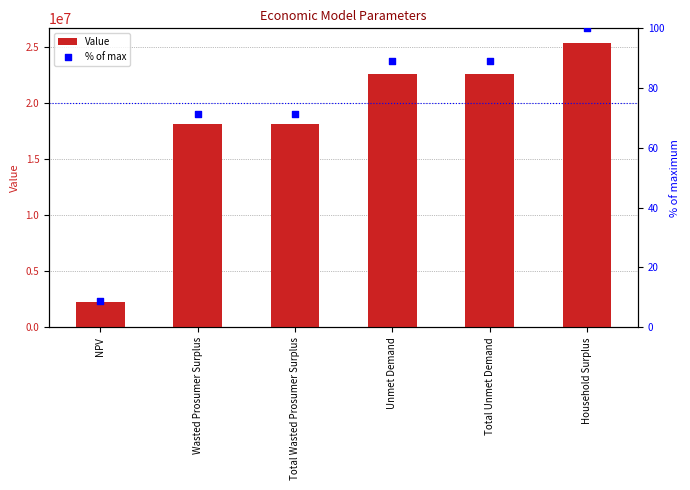

Which series has the largest Y range (max minus min)?

Value